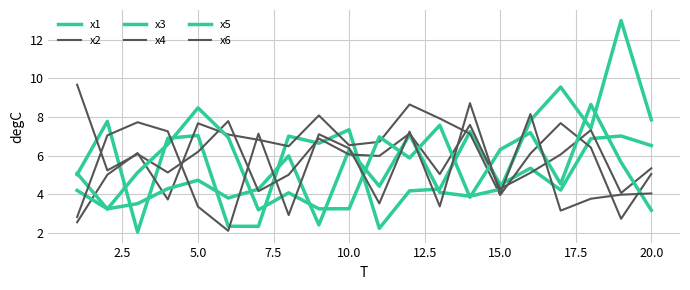

How many lines are shown in the chart?

6